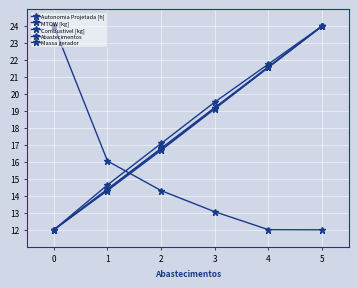

True or false: Autonomia Projetada [h] and MTOW [kg] intersect in this chart.

False